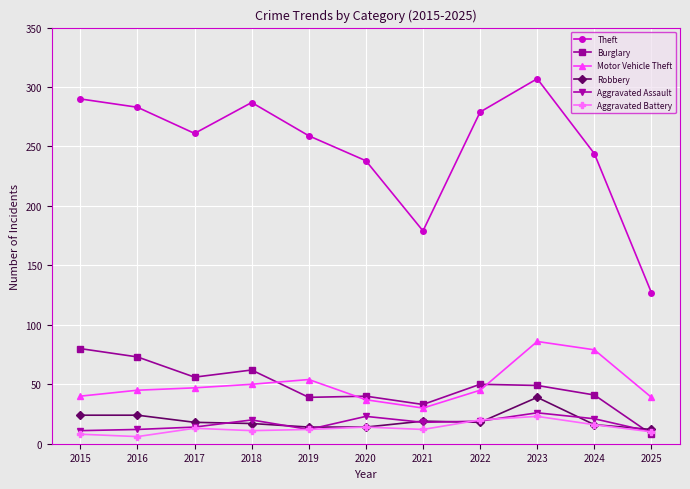

True or false: Motor Vehicle Theft and Aggravated Battery intersect in this chart.

False